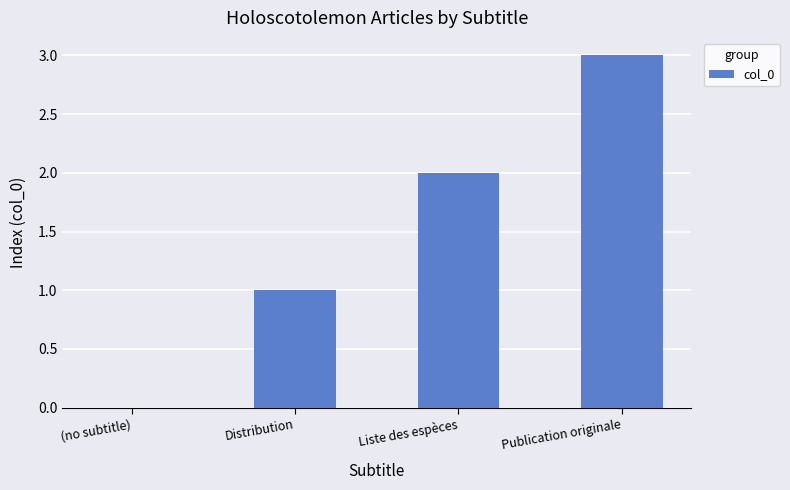

What is the sum of all values?

6